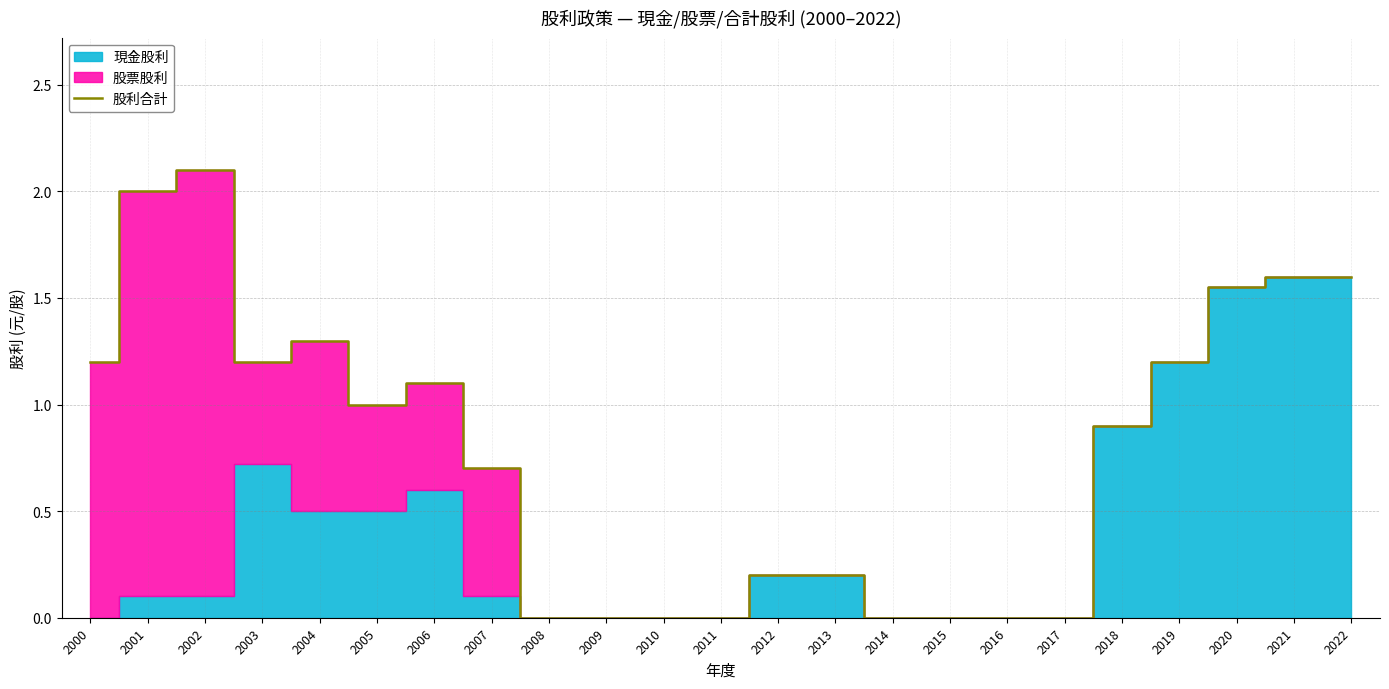

At which category does the data reach its first local valley?

2003